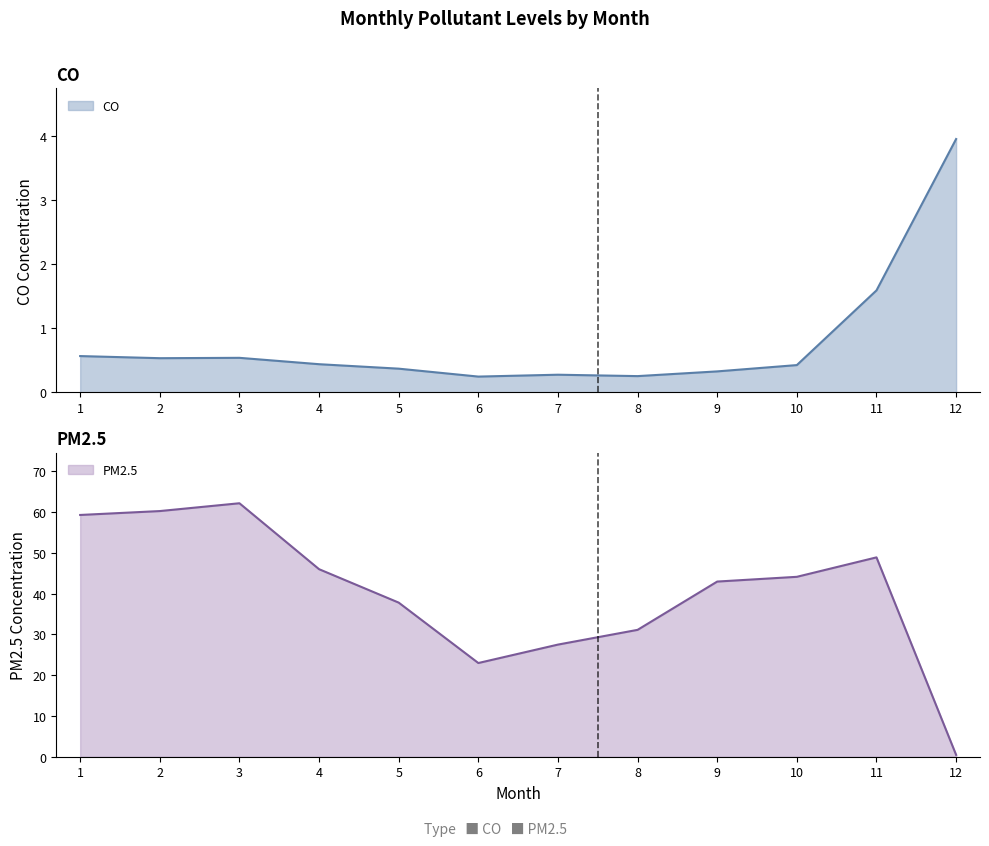

What is the approximate value of PM2.5 at 3?

62.1